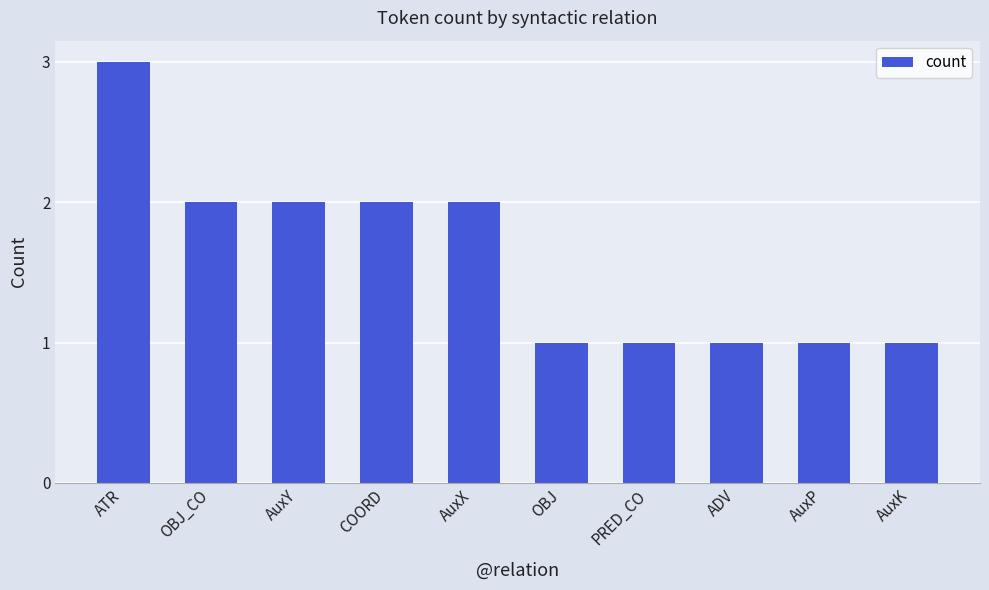

What is the sum of the values at AuxK and AuxY?

3